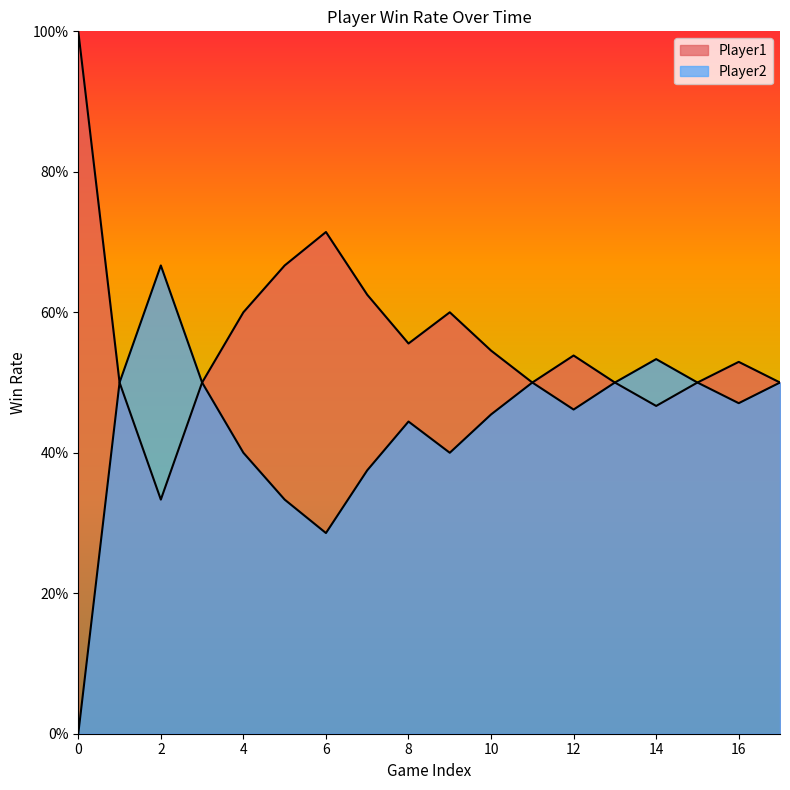

True or false: Player2 and Player1 intersect in this chart.

False